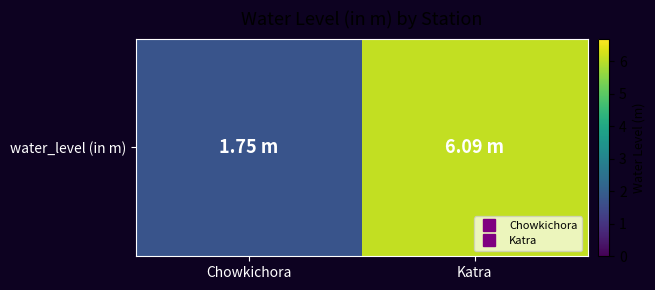

What is the ratio of the value at Chowkichora to the value at Katra?

0.3